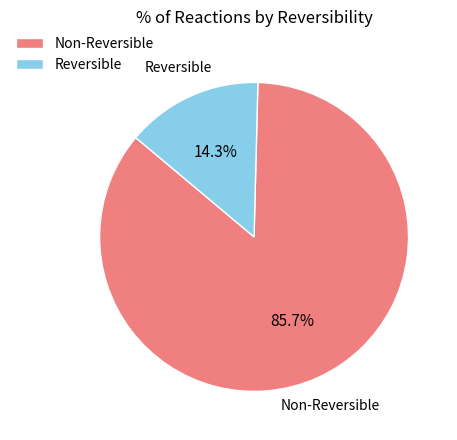

Which category accounts for the majority?

Non-Reversible